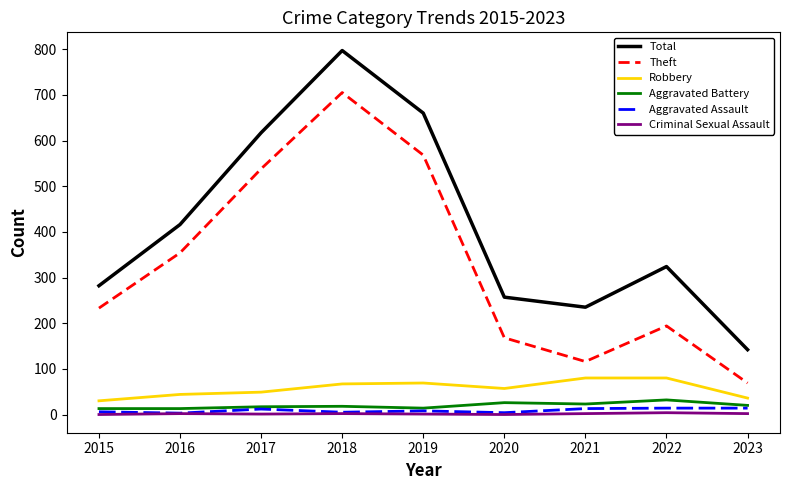

What is the difference between the maximum and second lowest values in the Theft series?

589